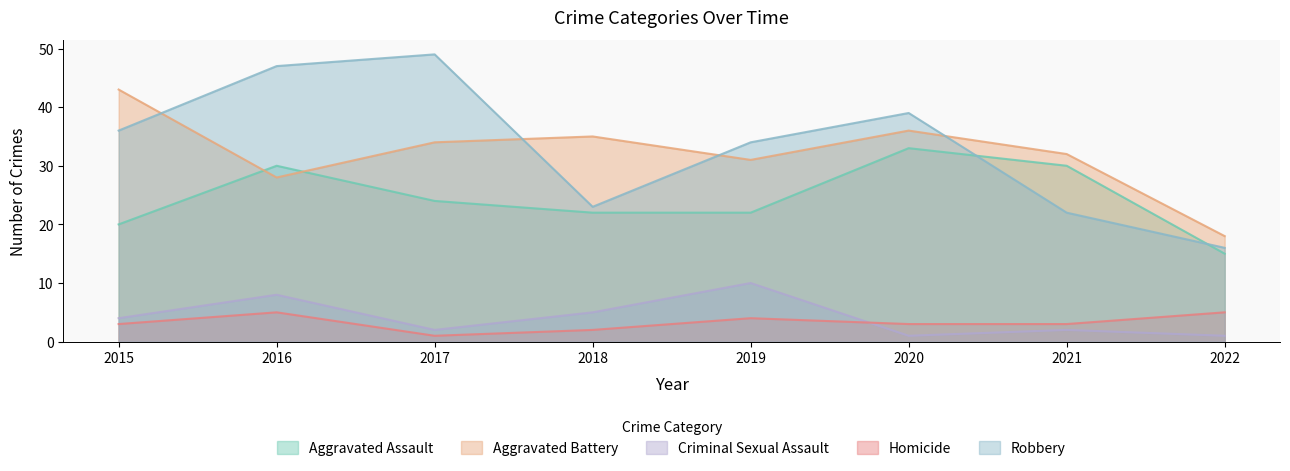

True or false: Aggravated Assault and Robbery intersect in this chart.

True